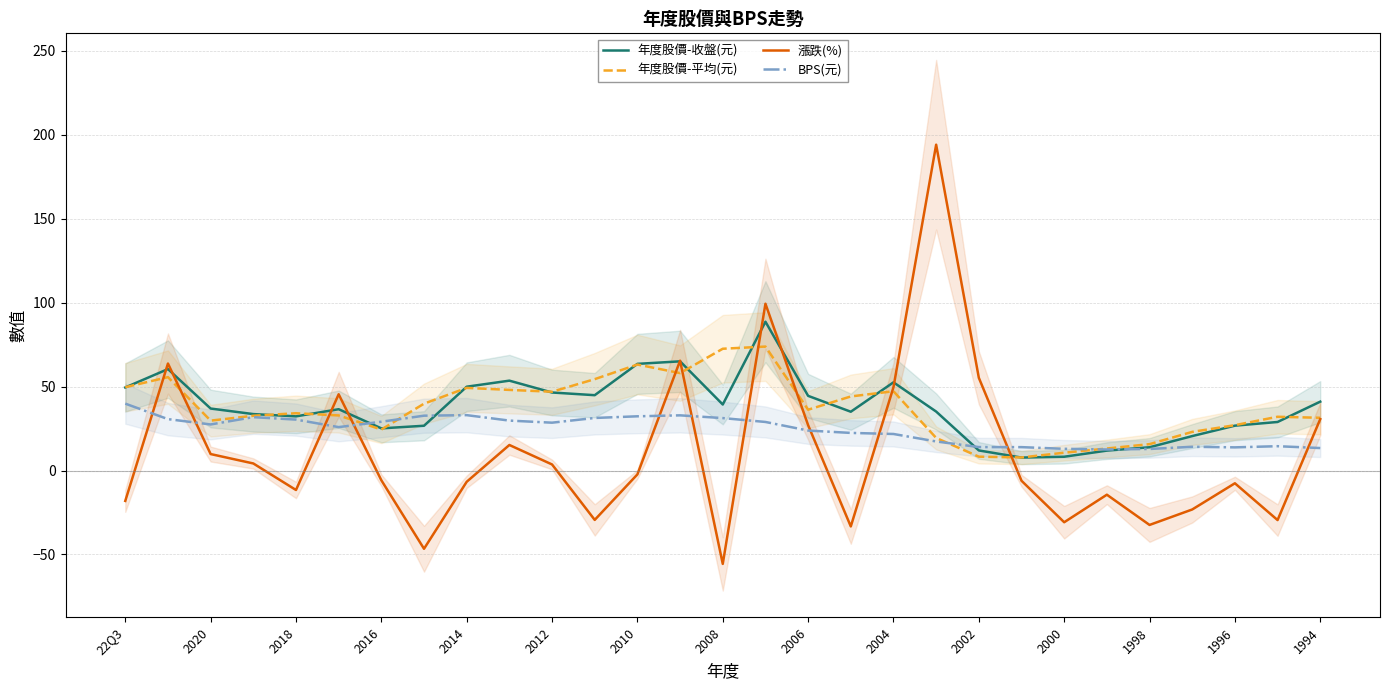

True or false: 漲跌(%) has a value of -11.6 at 2018.

True